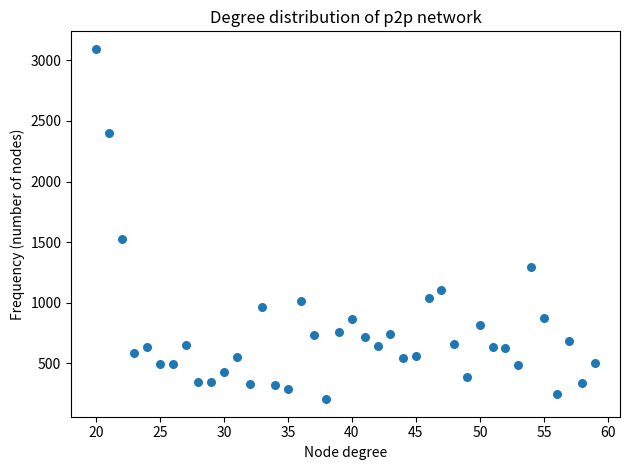

What is the range of X values (max minus min)?

39.0